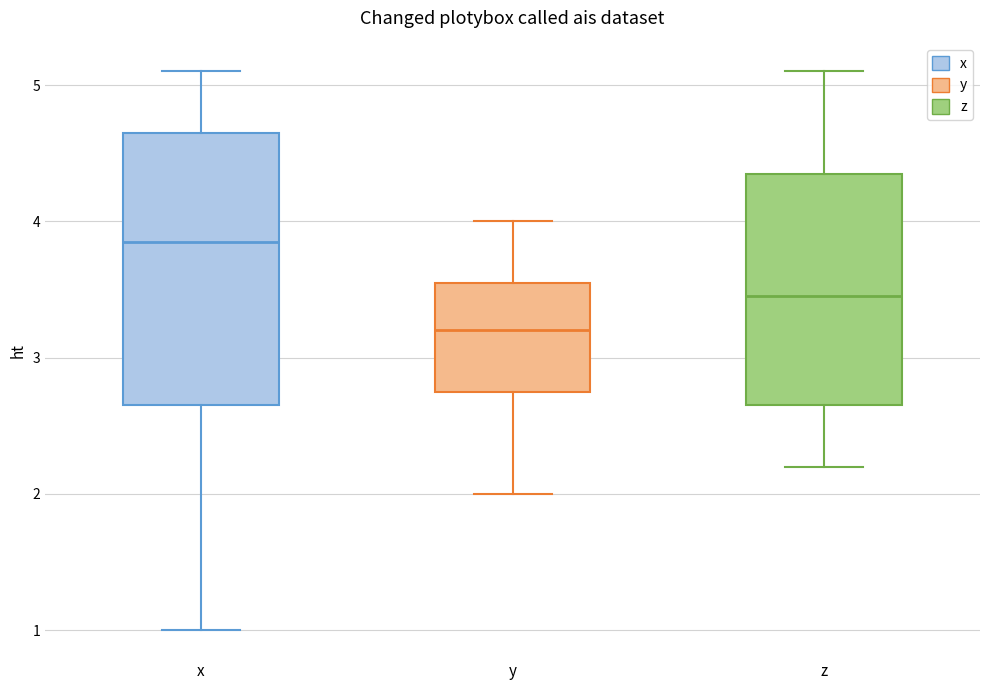

Which box is the tallest, from its lower edge to its upper edge?

x